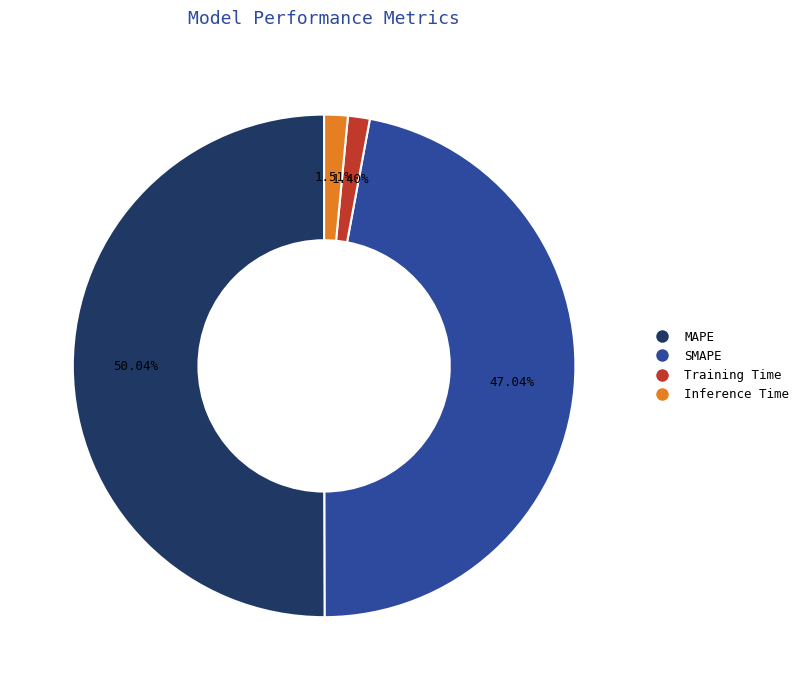

What is the largest slice in the pie chart?

MAPE